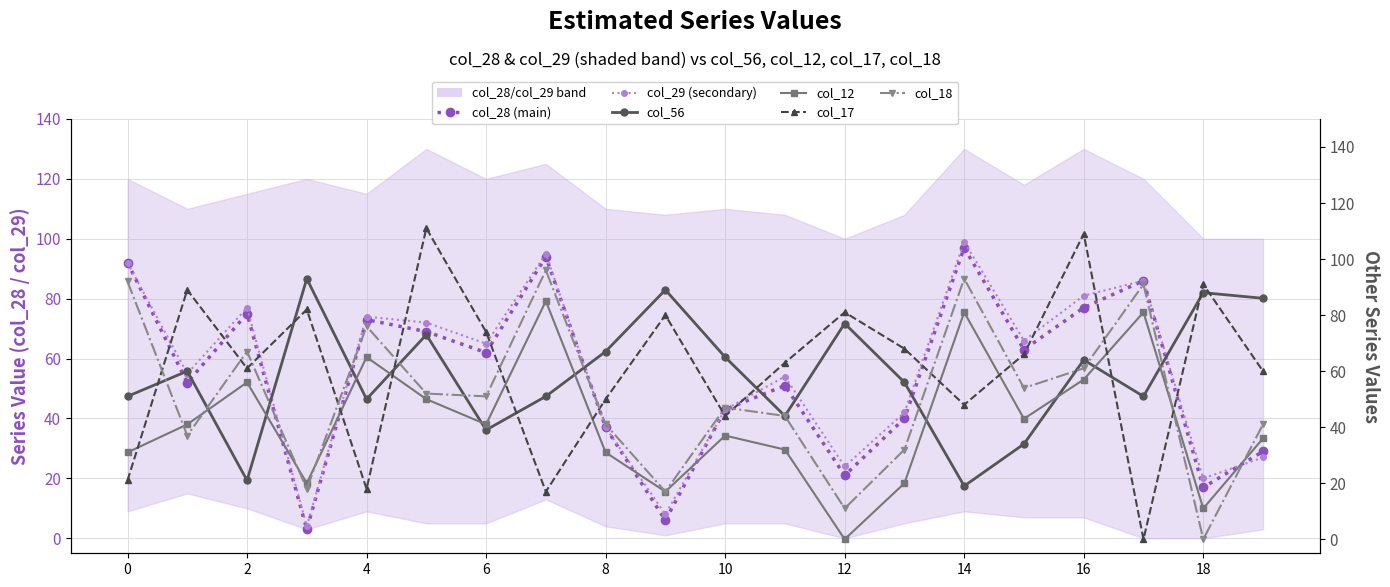

Between 10 and 14, which is larger?

14